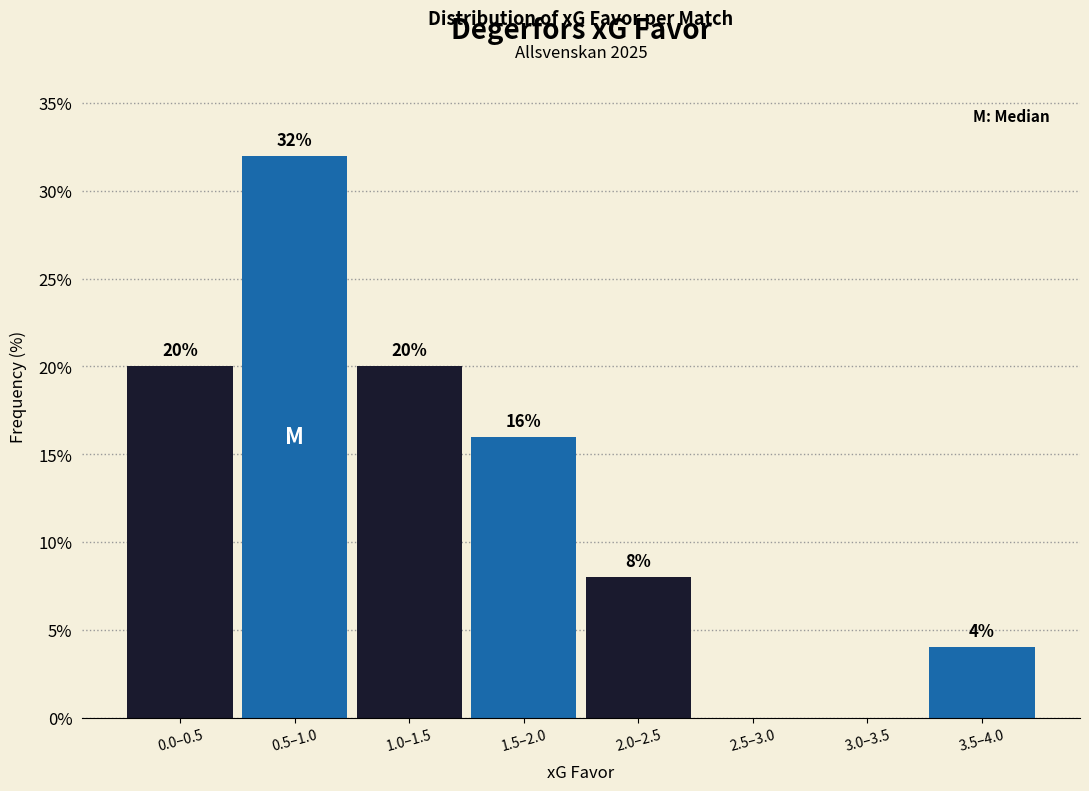

Reading left to right, list all the values displayed in this chart.

0.0–0.5=20	0.5–1.0=32	1.0–1.5=20	1.5–2.0=16	2.0–2.5=8	2.5–3.0=0	3.0–3.5=0	3.5–4.0=4